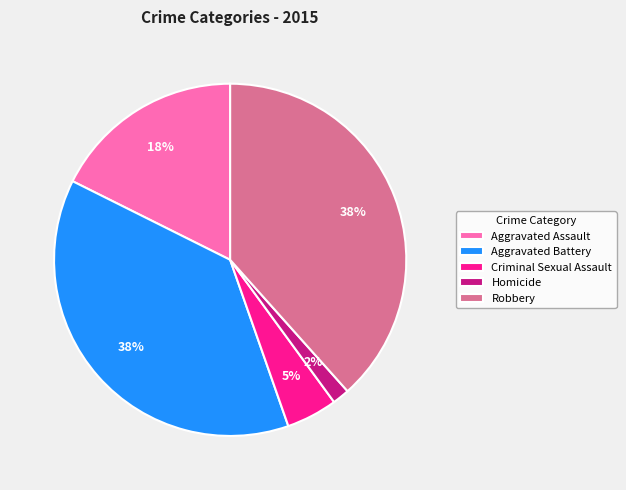

How many slices are in this pie chart?

5